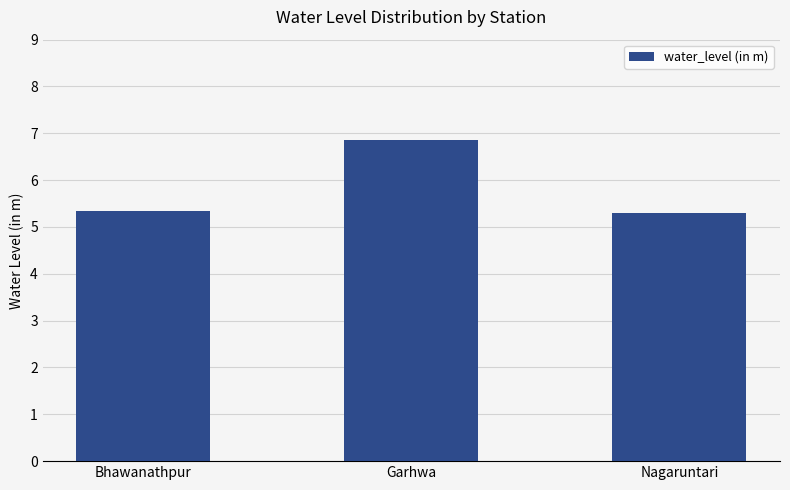

What is the label of the 3rd bar from the left?

Nagaruntari